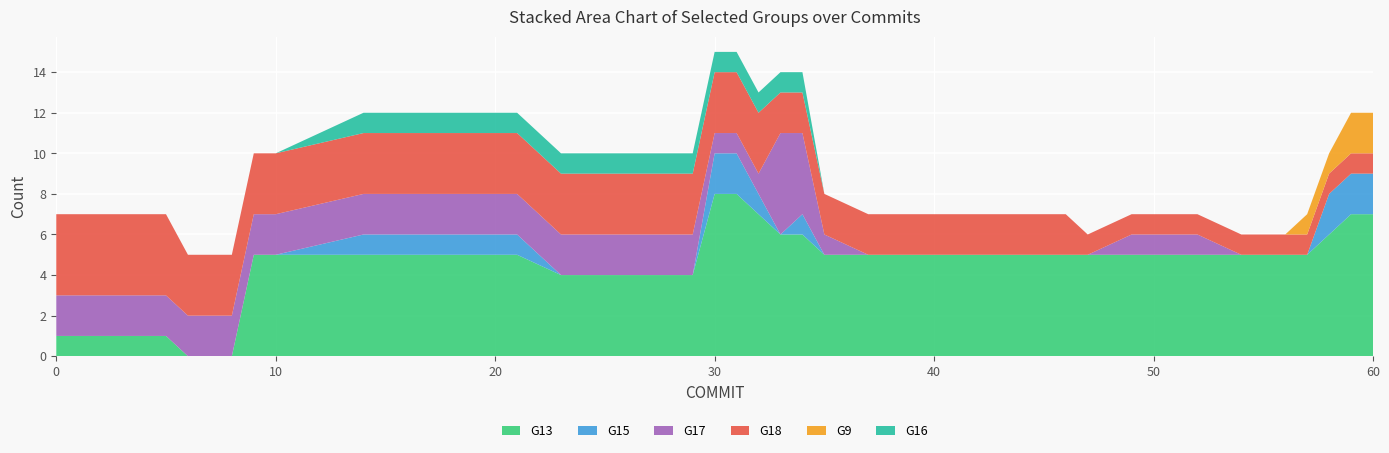

Reading left to right, list all the values displayed in this chart.

G13: 1	1	1	0	0	0	5	5	5	5	5	5	5	5	4	4	4	4	8	8	7	6	6	5	5	5	5	5	5	5	5	5	5	5	5	5	5	6	7	7
G15: 0	0	0	0	0	0	0	0	1	1	1	1	1	1	0	0	0	0	2	2	1	0	1	0	0	0	0	0	0	0	0	0	0	0	0	0	0	2	2	2
G17: 2	2	2	2	2	2	2	2	2	2	2	2	2	2	2	2	2	2	1	1	1	5	4	1	0	0	0	0	0	0	0	1	1	0	0	0	0	0	0	0
G18: 4	4	4	3	3	3	3	3	3	3	3	3	3	3	3	3	3	3	3	3	3	2	2	2	2	2	2	2	2	2	1	1	1	1	1	1	1	1	1	1
G9: 0	0	0	0	0	0	0	0	0	0	0	0	0	0	0	0	0	0	0	0	0	0	0	0	0	0	0	0	0	0	0	0	0	0	0	0	1	1	2	2
G16: 0	0	0	0	0	0	0	0	1	1	1	1	1	1	1	1	1	1	1	1	1	1	1	0	0	0	0	0	0	0	0	0	0	0	0	0	0	0	0	0